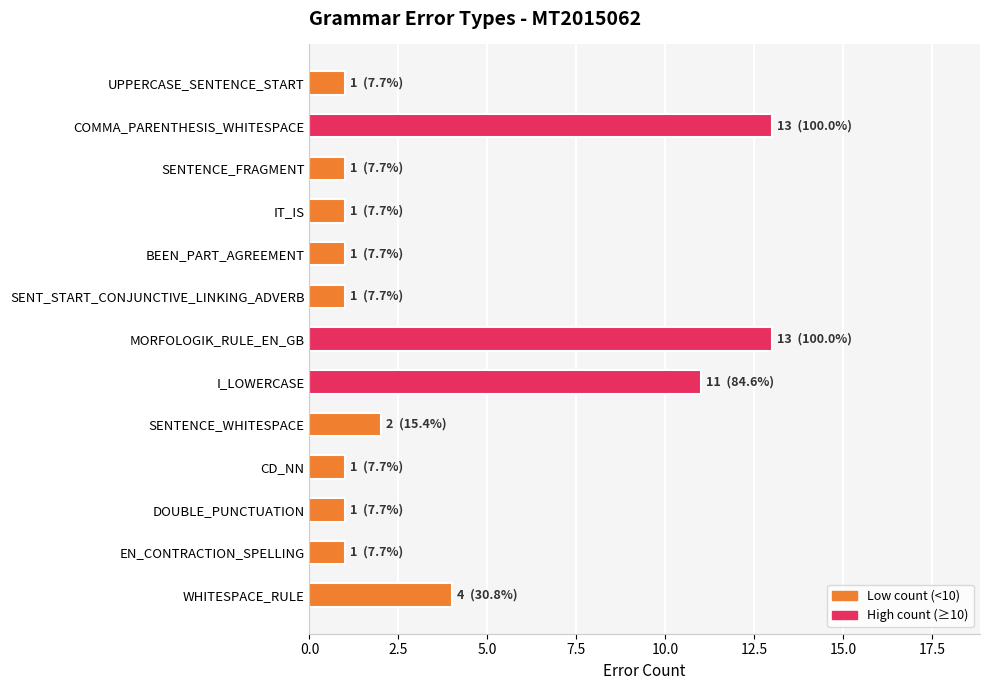

Where is the data nearest to the value 7?

WHITESPACE_RULE